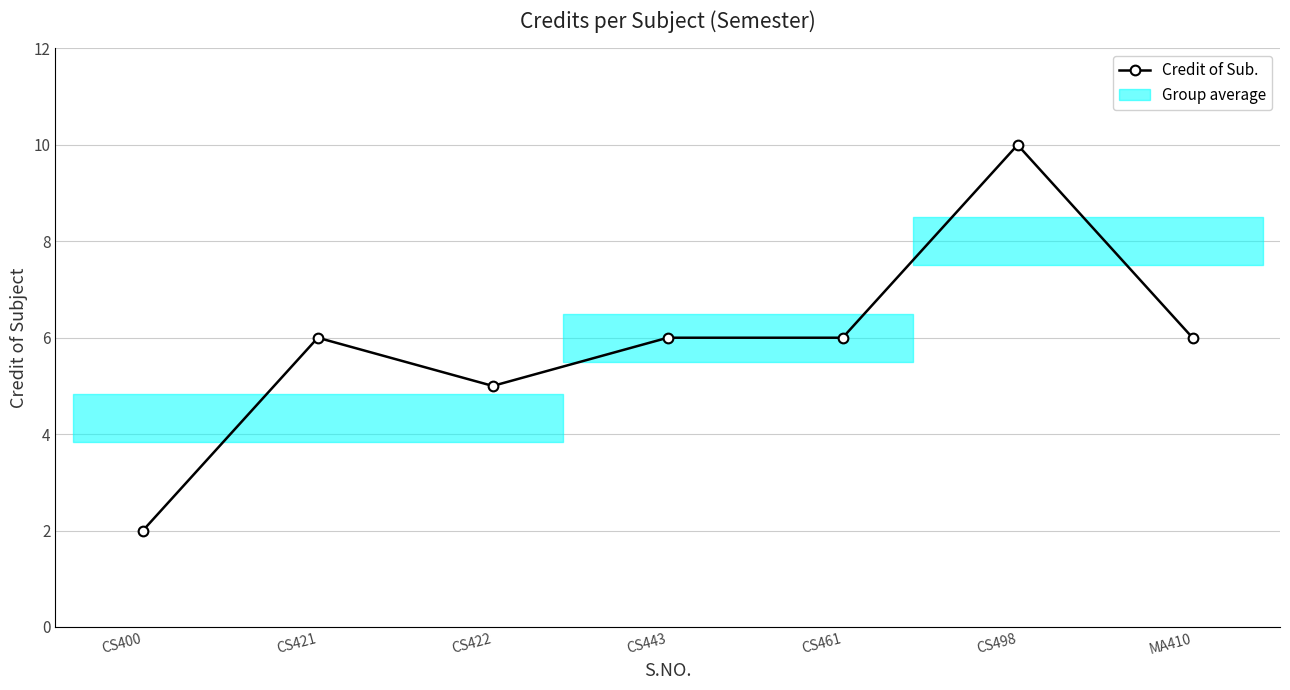

Where is the first local maximum?

CS421